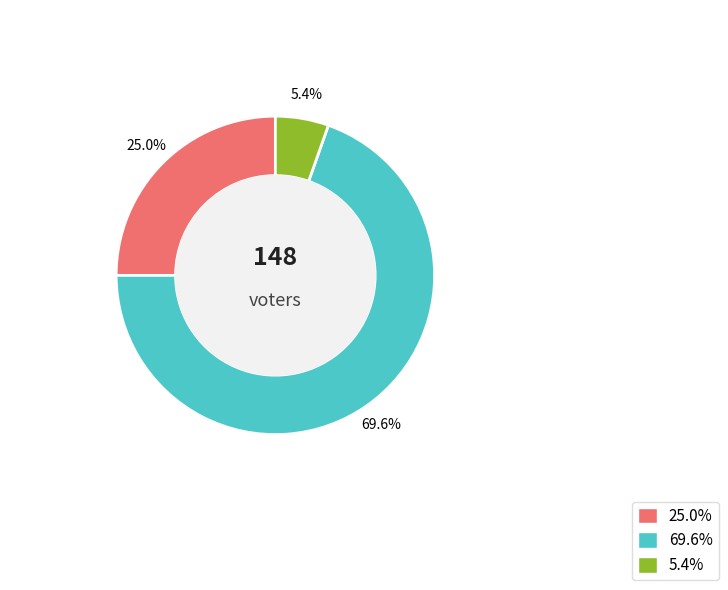

Does P represent more than half of the total?

No